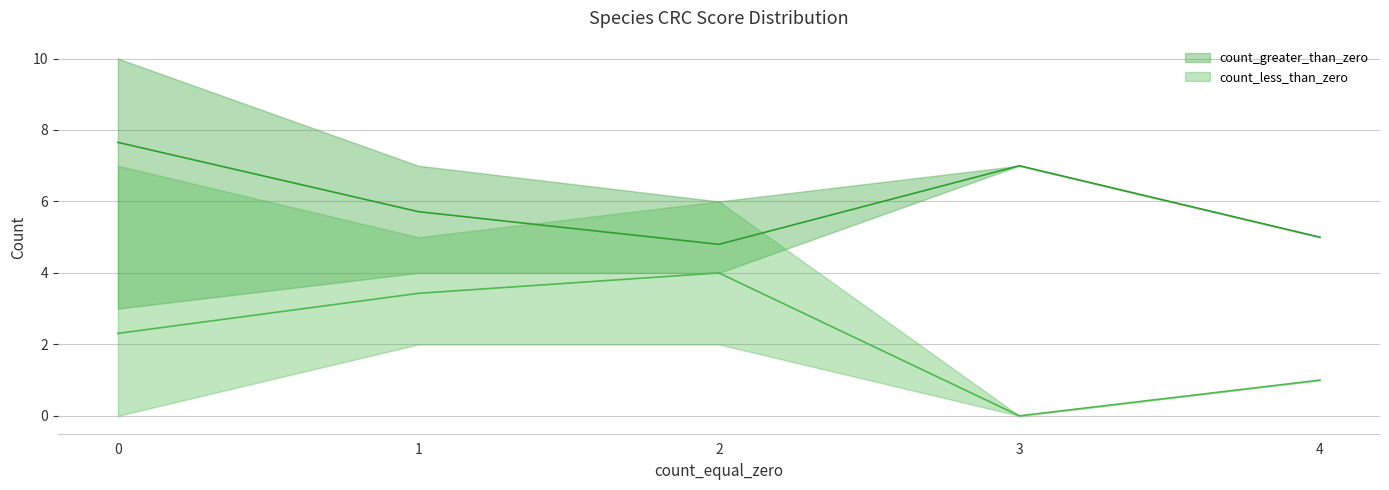

How many values in the count_less_than_zero series exceed 2?

18